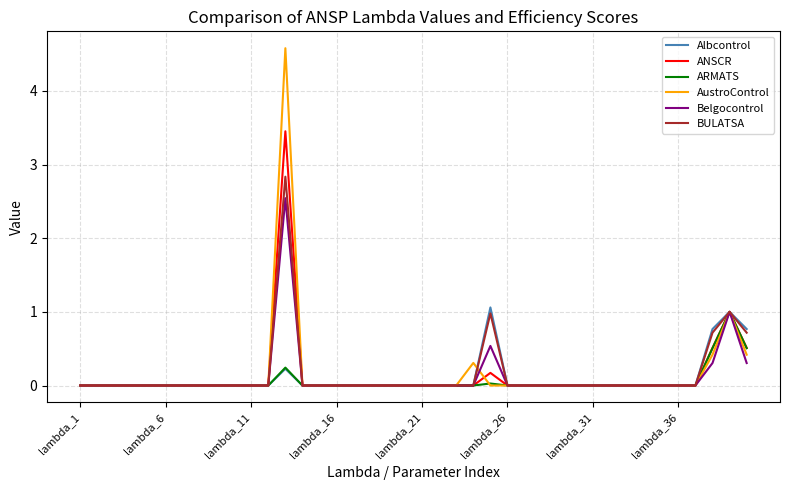

Which series has the largest range (max minus min)?

AustroControl